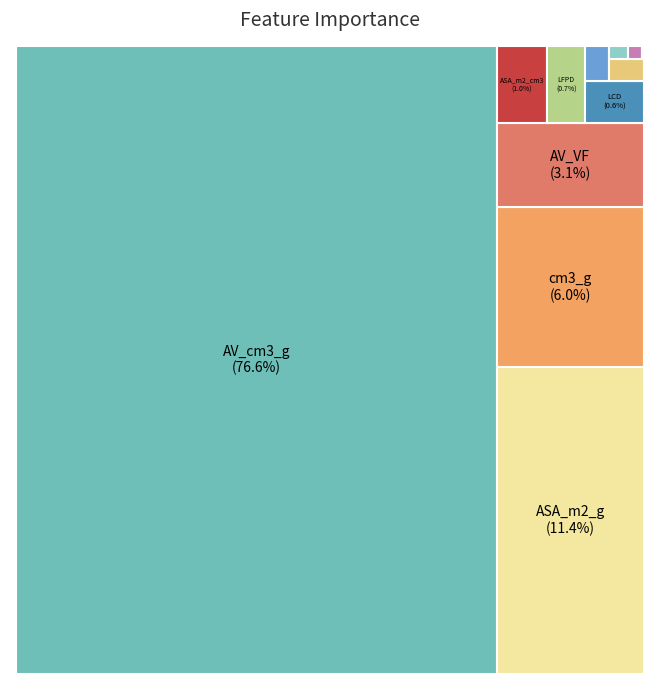

Is it true that LFPD is 1% of the pie?

True